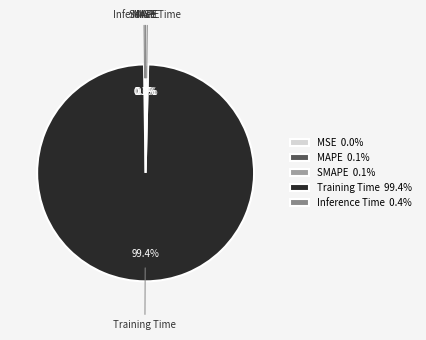

Is there any slice that represents more than half of the pie?

Yes